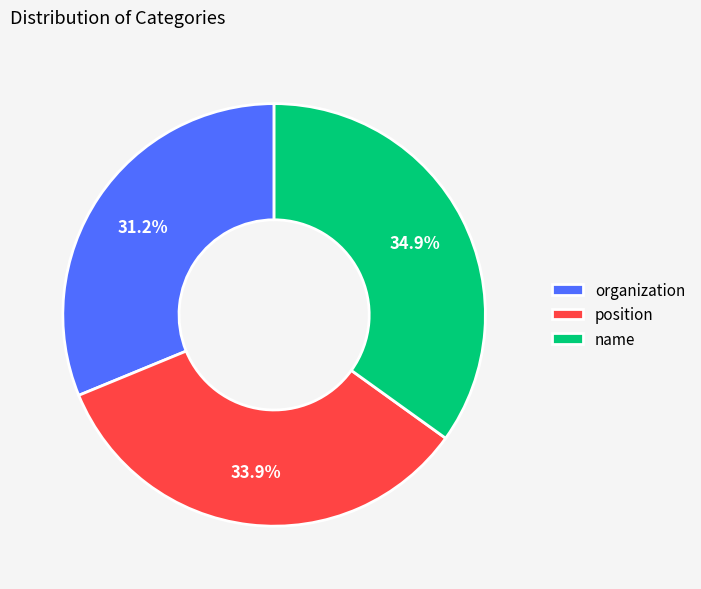

Do name and organization together represent more than half of the pie?

Yes